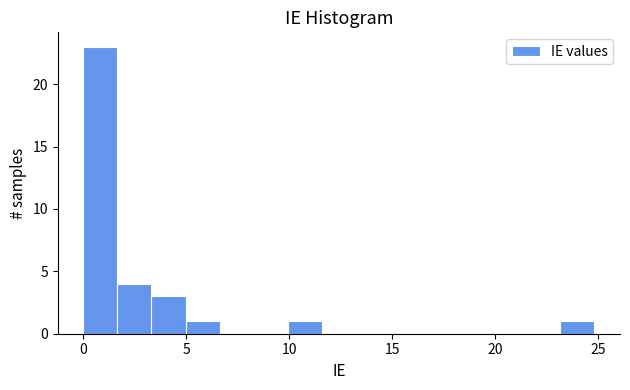

Read against the x-axis, roughly where is the centre of the tallest bar?

1.0